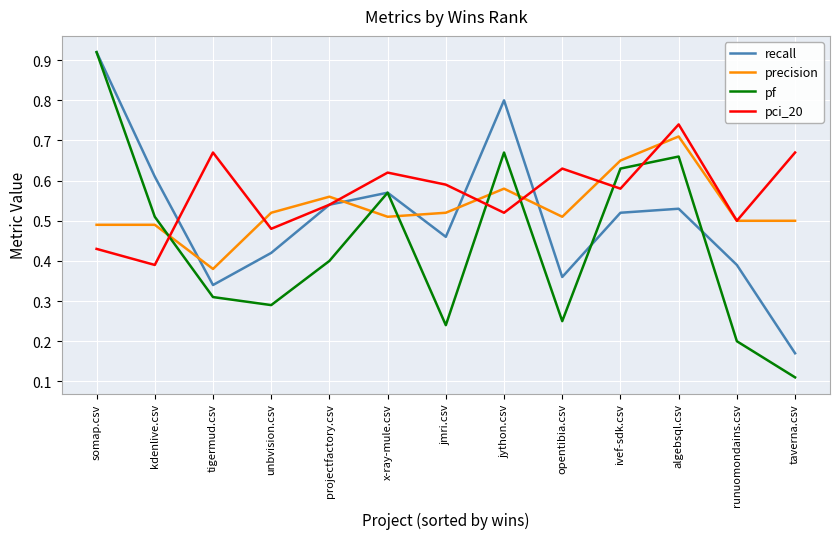

What position from the left is jython.csv?

8